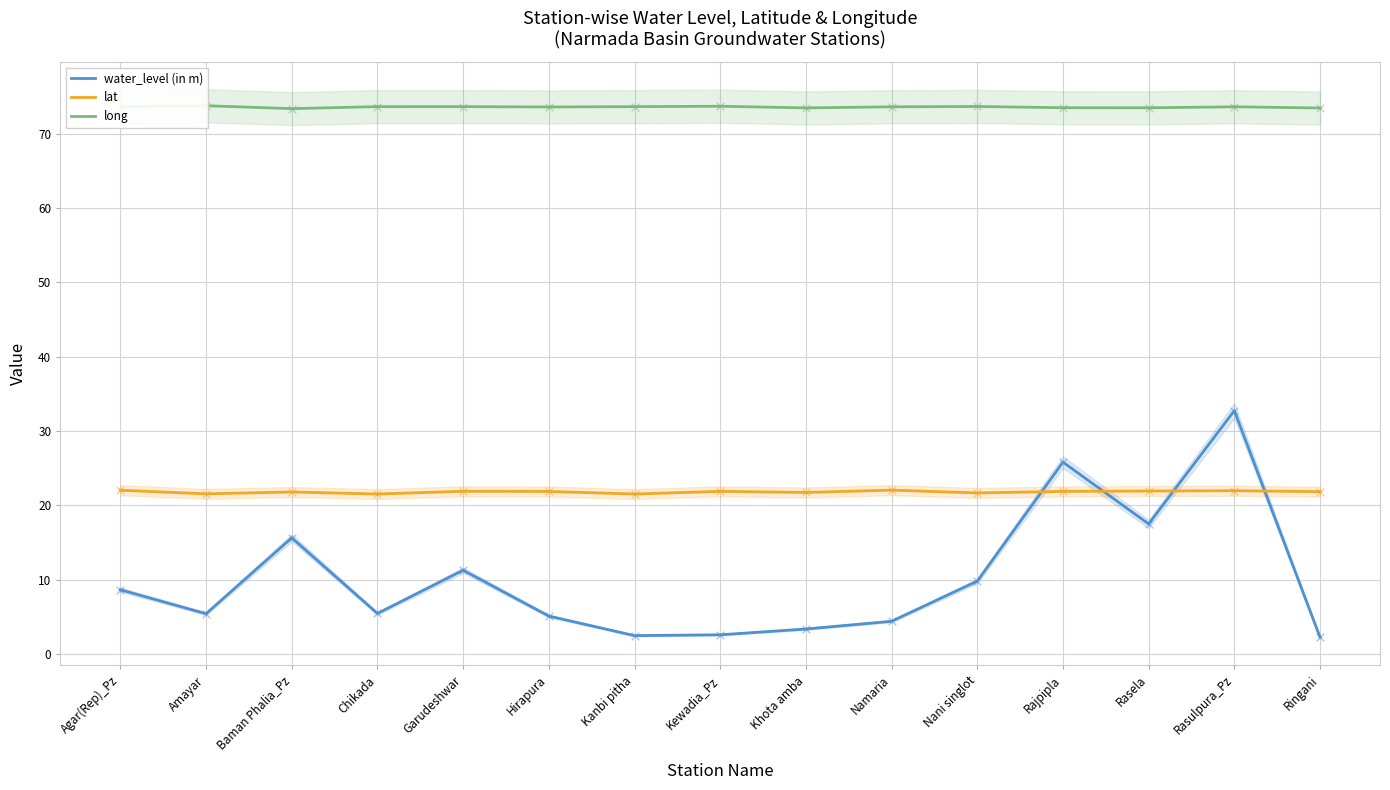

At how many categories does at least one series exceed 55?

15